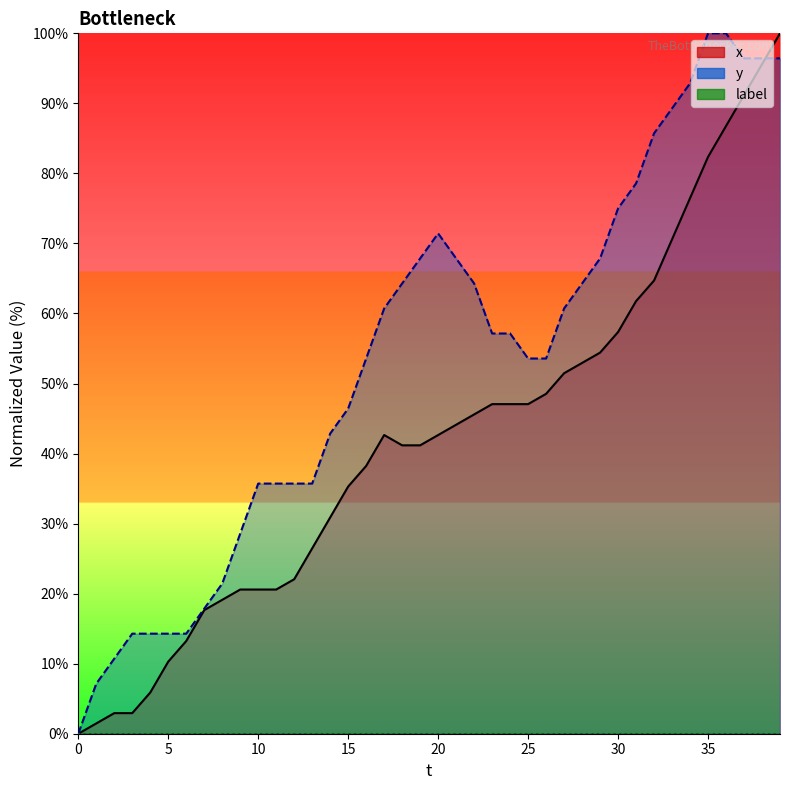

Between 15 and 17, which is larger?

17